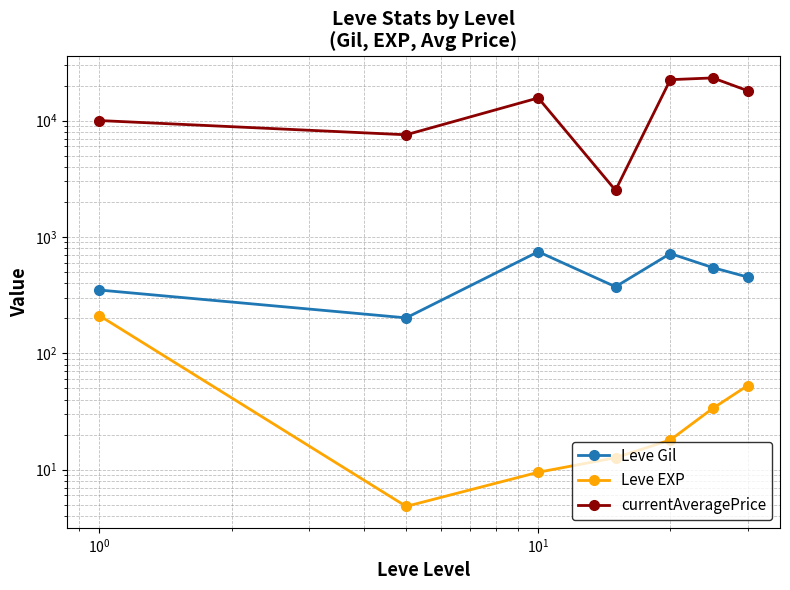

Rank the series by their maximum value, from highest to lowest.

currentAveragePrice, Leve Gil, Leve EXP